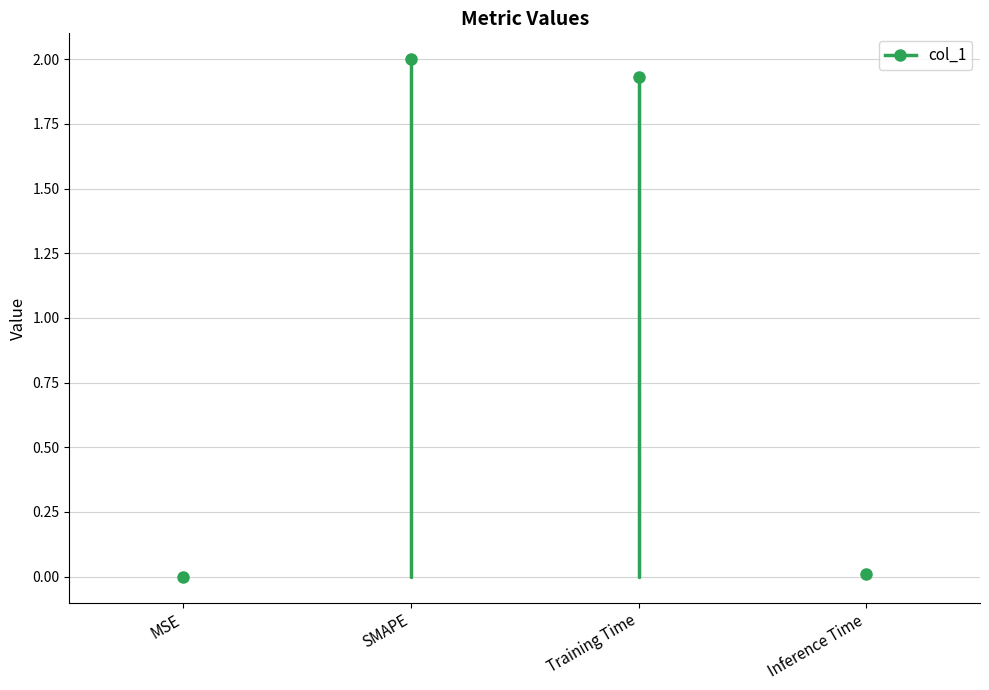

What is the change in value from SMAPE to Training Time?

-0.1